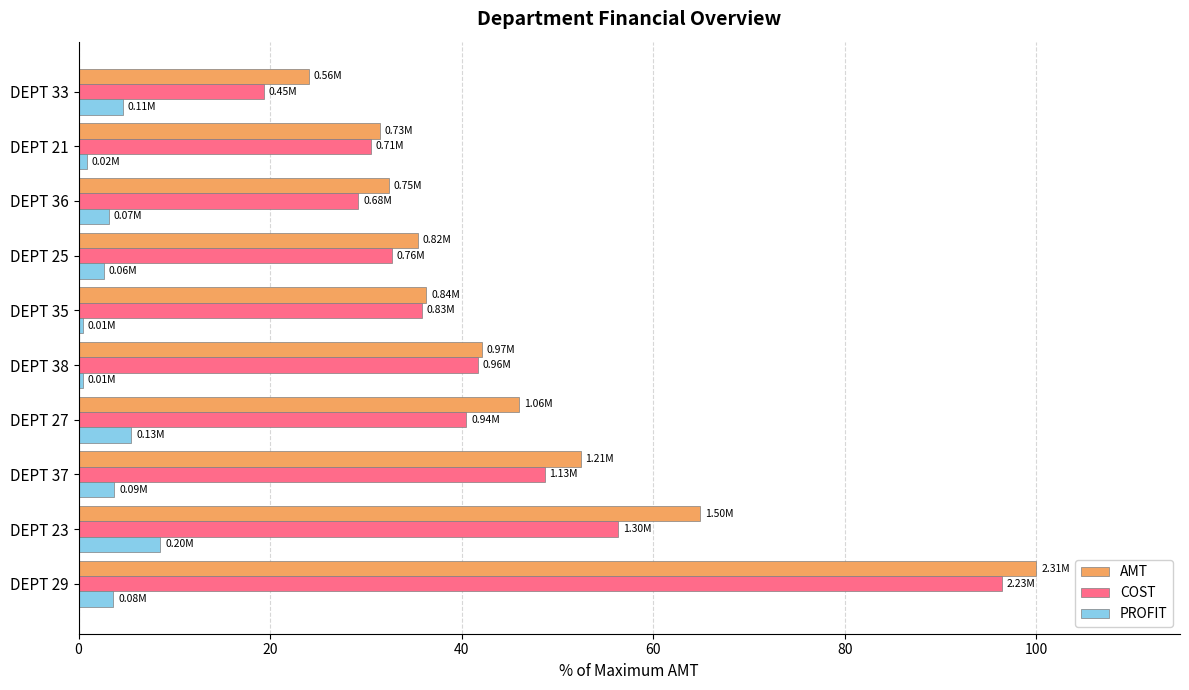

Which series has the largest range (max minus min)?

COST